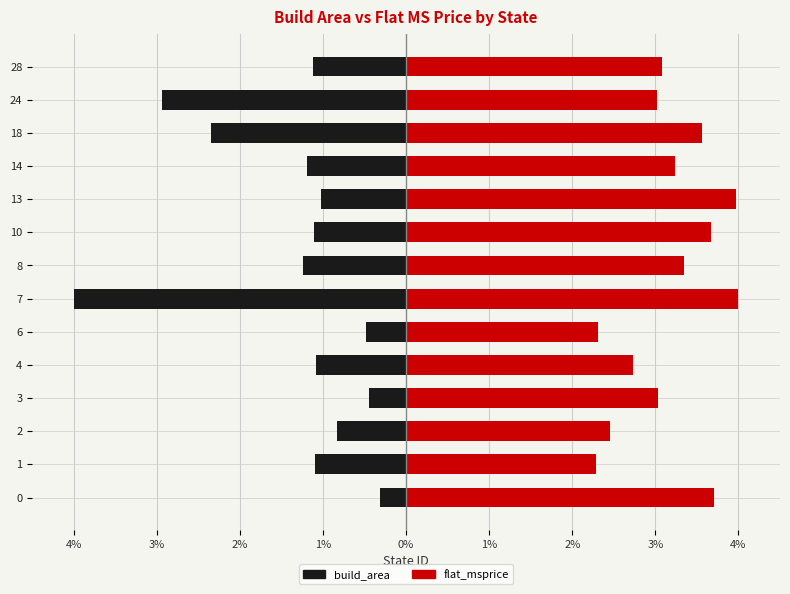

Which series has the widest spread of values?

build_area